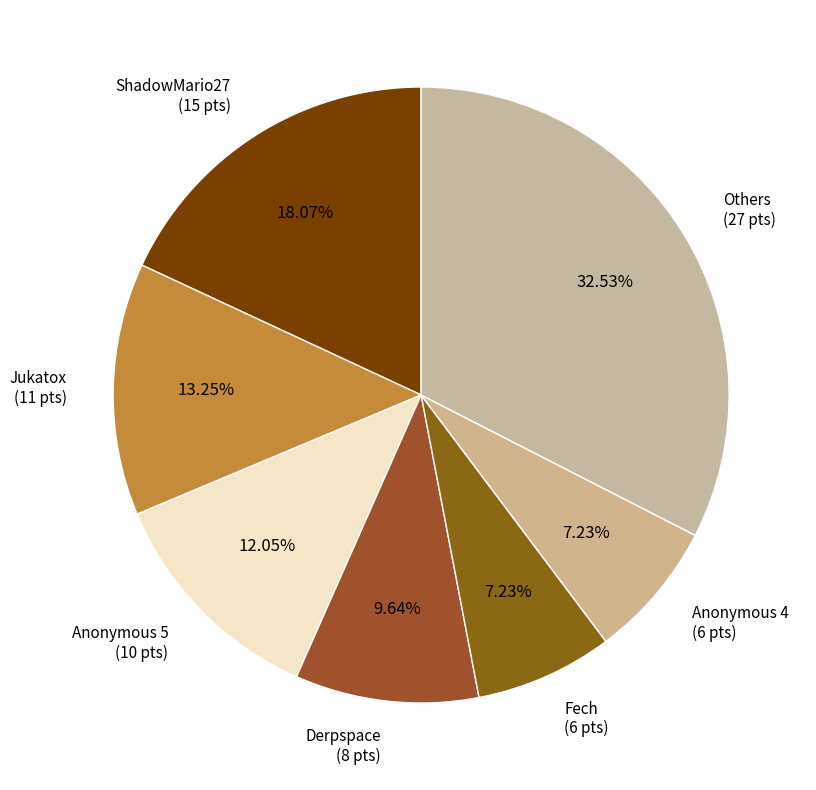

How many segments does this pie chart have?

7